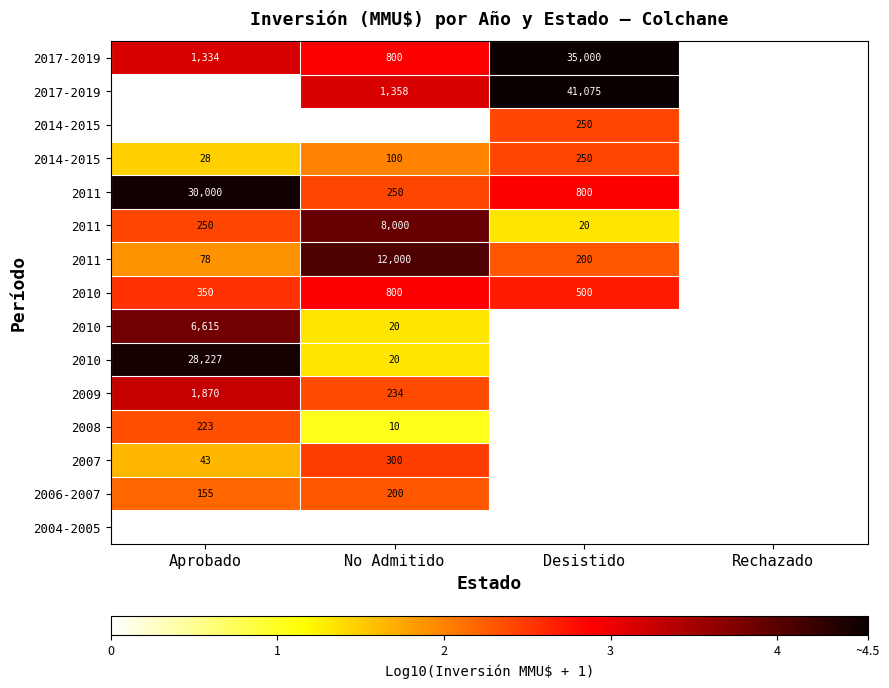

Between Desistido and Aprobado, which is larger?

Desistido